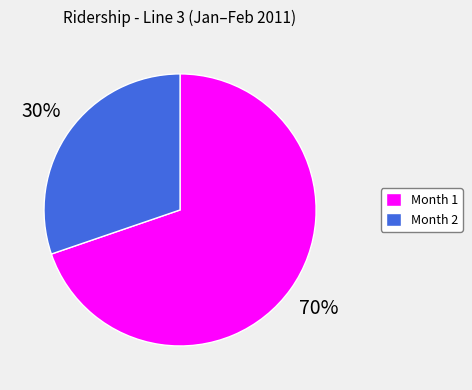

Between Month 1 and Month 2, which is larger?

Month 1